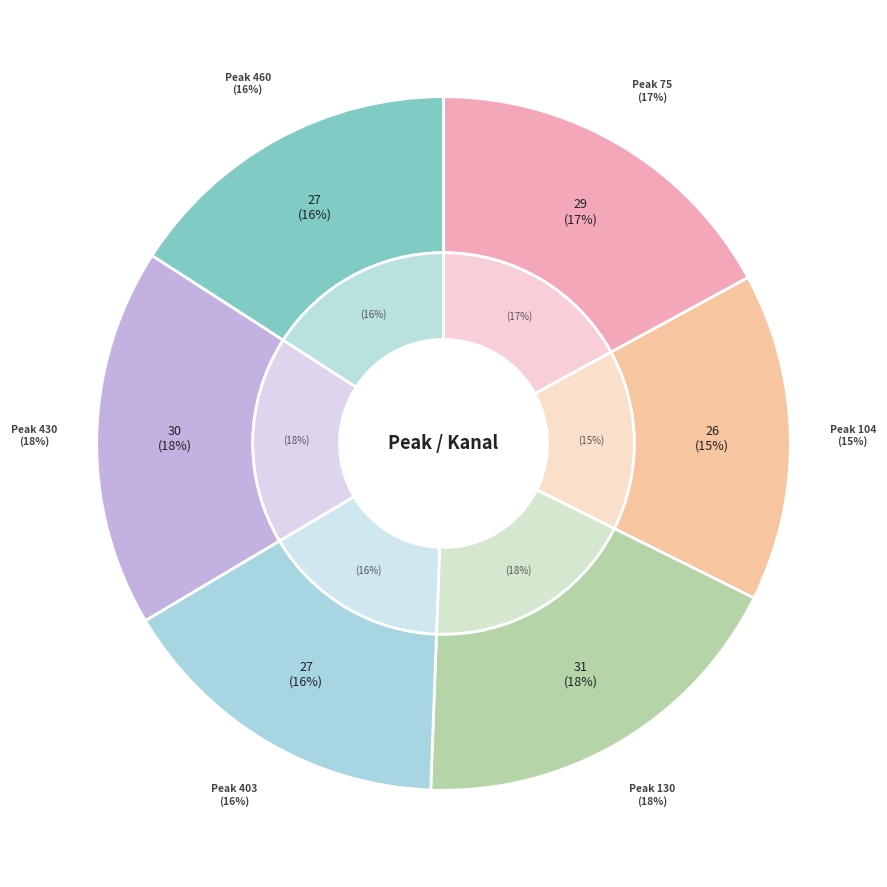

Combined, do 130 and 403 account for over 50%?

No